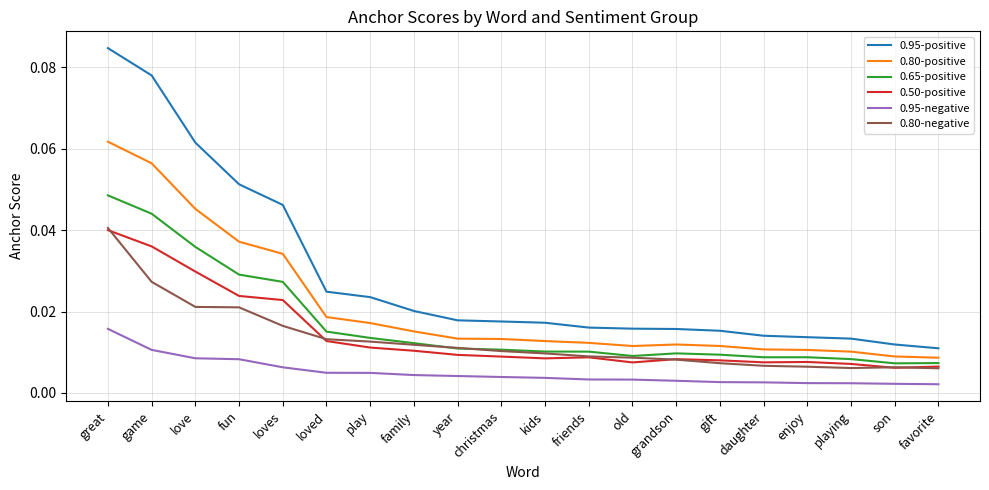

Which series has the widest spread of values?

0.95-positive